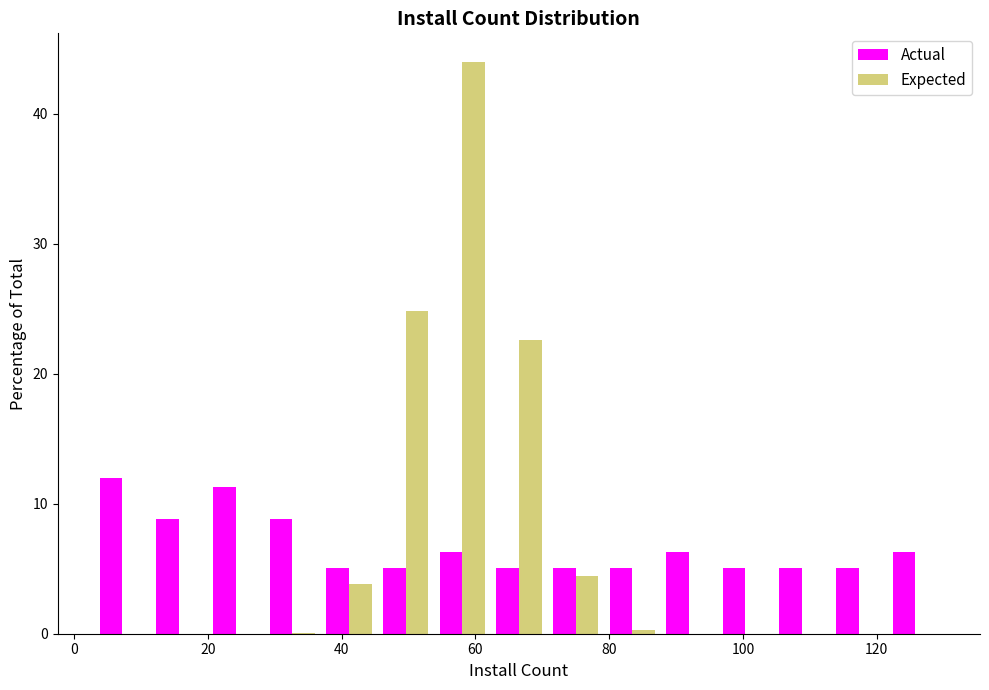

Reading left to right, list every range on the x-axis with the height of the bar of each series over it. Neither the bar edges nor the heights are printed on the chart, so give them approximately, as read against the axes.

4 to 12: Actual=12	Expected=under 1
12 to 20: Actual=9	Expected=under 1
20 to 28: Actual=11	Expected=under 1
28 to 36: Actual=9	Expected=under 1
36 to 46: Actual=5	Expected=4
46 to 54: Actual=5	Expected=25
54 to 62: Actual=6	Expected=44
62 to 70: Actual=5	Expected=23
70 to 80: Actual=5	Expected=4
80 to 88: Actual=5	Expected=under 1
88 to 96: Actual=6	Expected=under 1
96 to 104: Actual=5	Expected=under 1
104 to 114: Actual=5	Expected=under 1
114 to 122: Actual=5	Expected=under 1
122 to 130: Actual=6	Expected=under 1